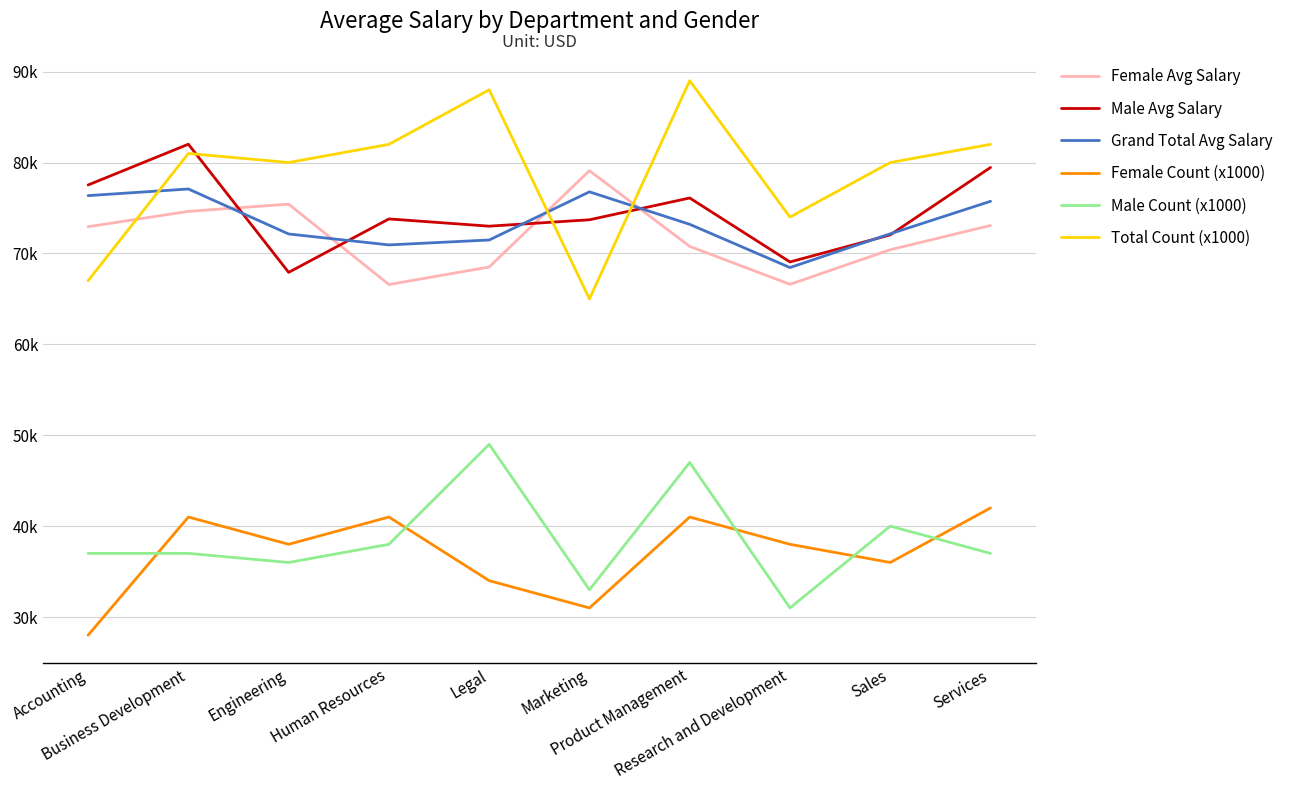

Does the chart display data point markers on the line(s)?

No